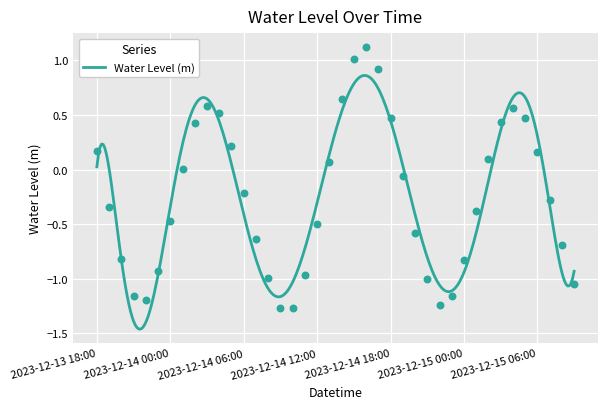

What is the change in value from 2023-12-13 21:00 to 2023-12-14 03:00?

+1.7